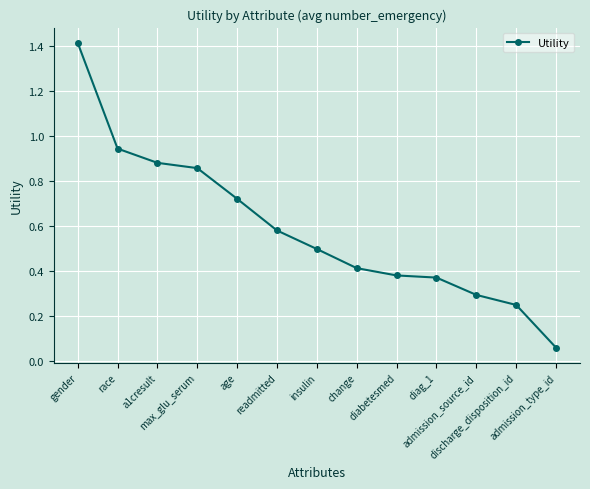

How many lines are shown in the chart?

1